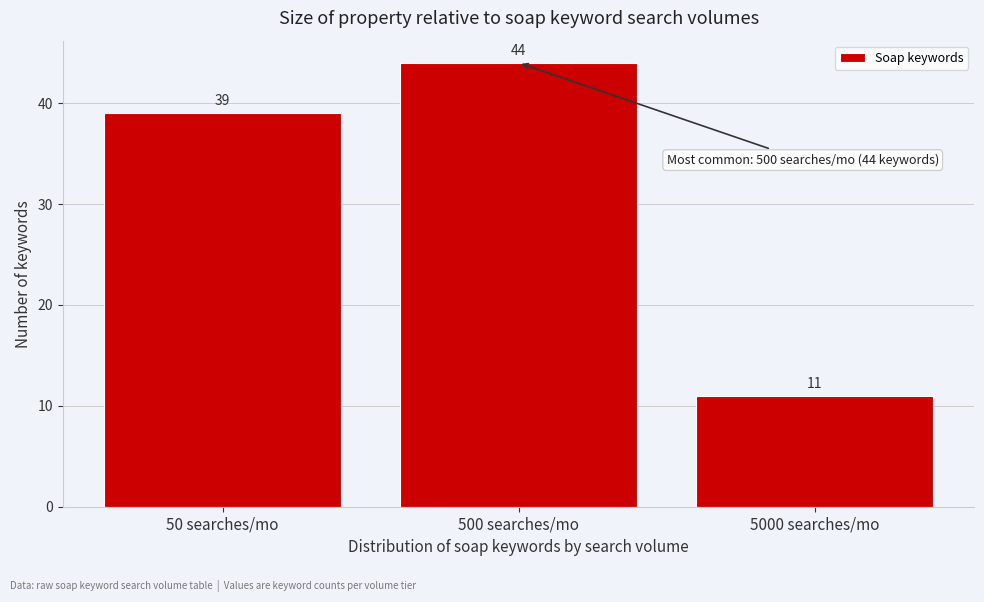

Reading right to left, what are all the values shown in this chart?

5000 searches/mo=11	500 searches/mo=44	50 searches/mo=39